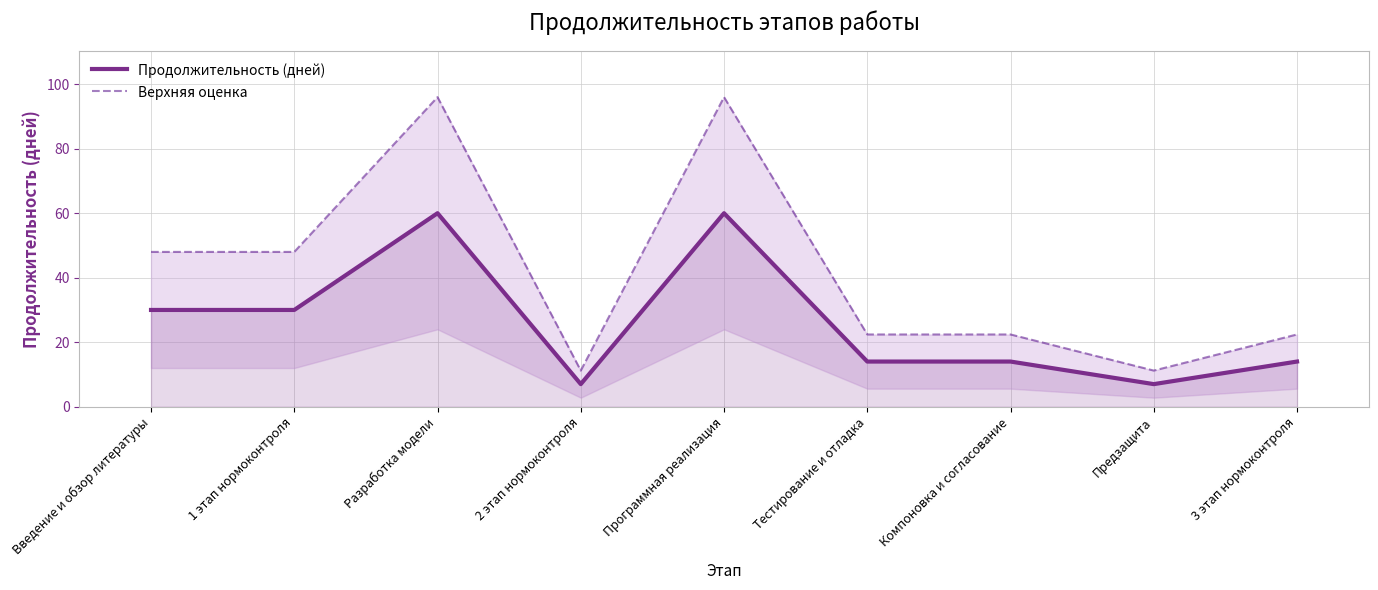

The Продолжительность (дней) series shows 49.0 at Введение и обзор литературы. True or false?

False